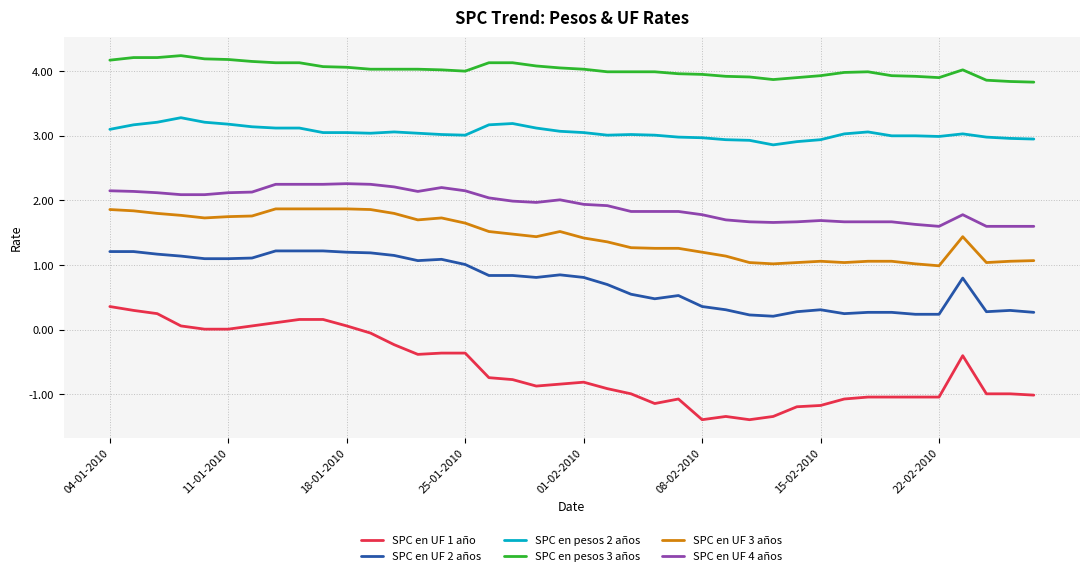

Which series has the widest spread of values?

SPC en UF 1 año